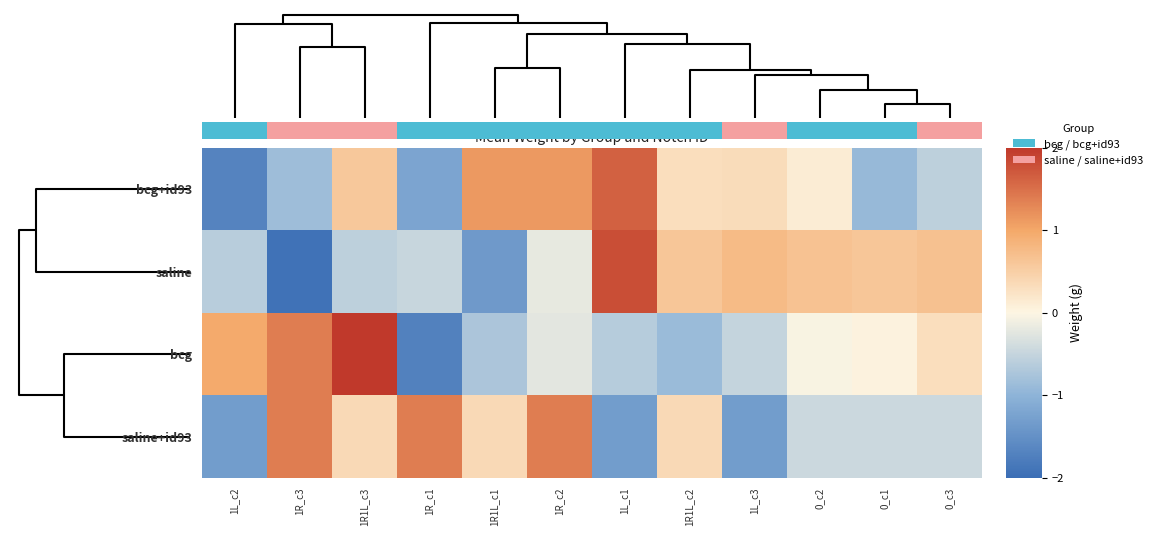

At how many categories does at least one series exceed 1?

6